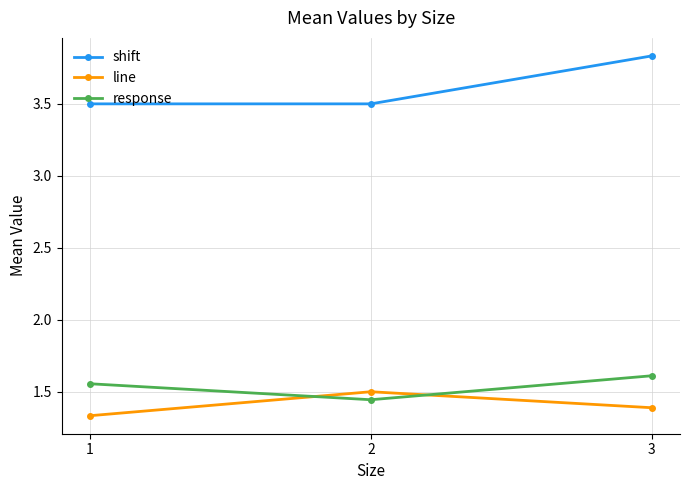

What is the lowest value of the shift series?

3.5